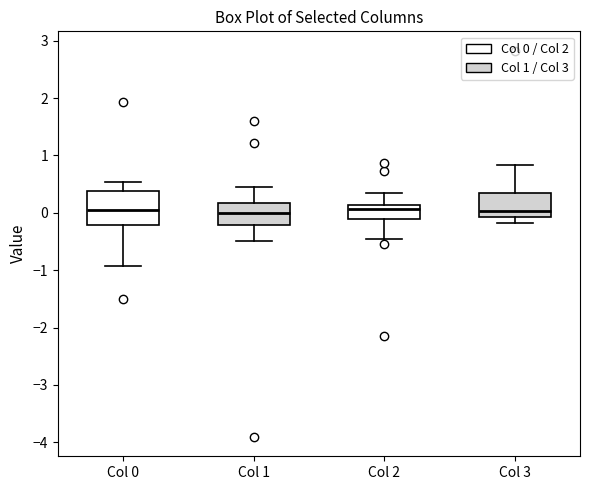

Reading left to right, transcribe this box plot: for each box, give where its median line is, the range the box spans, and where its two whiskers end, as read against the y-axis. The values are not printed on the chart, so give them approximately, as read against the axis.

Col 0: median 0.1, box -0.2 to 0.4, whiskers -0.9 to 0.5
Col 1: median 0.0, box -0.2 to 0.2, whiskers -0.5 to 0.5
Col 2: median 0.1 (just below the box's upper edge), box -0.1 to 0.1, whiskers -0.5 to 0.3
Col 3: median 0.0, box -0.1 to 0.4, whiskers -0.2 to 0.8